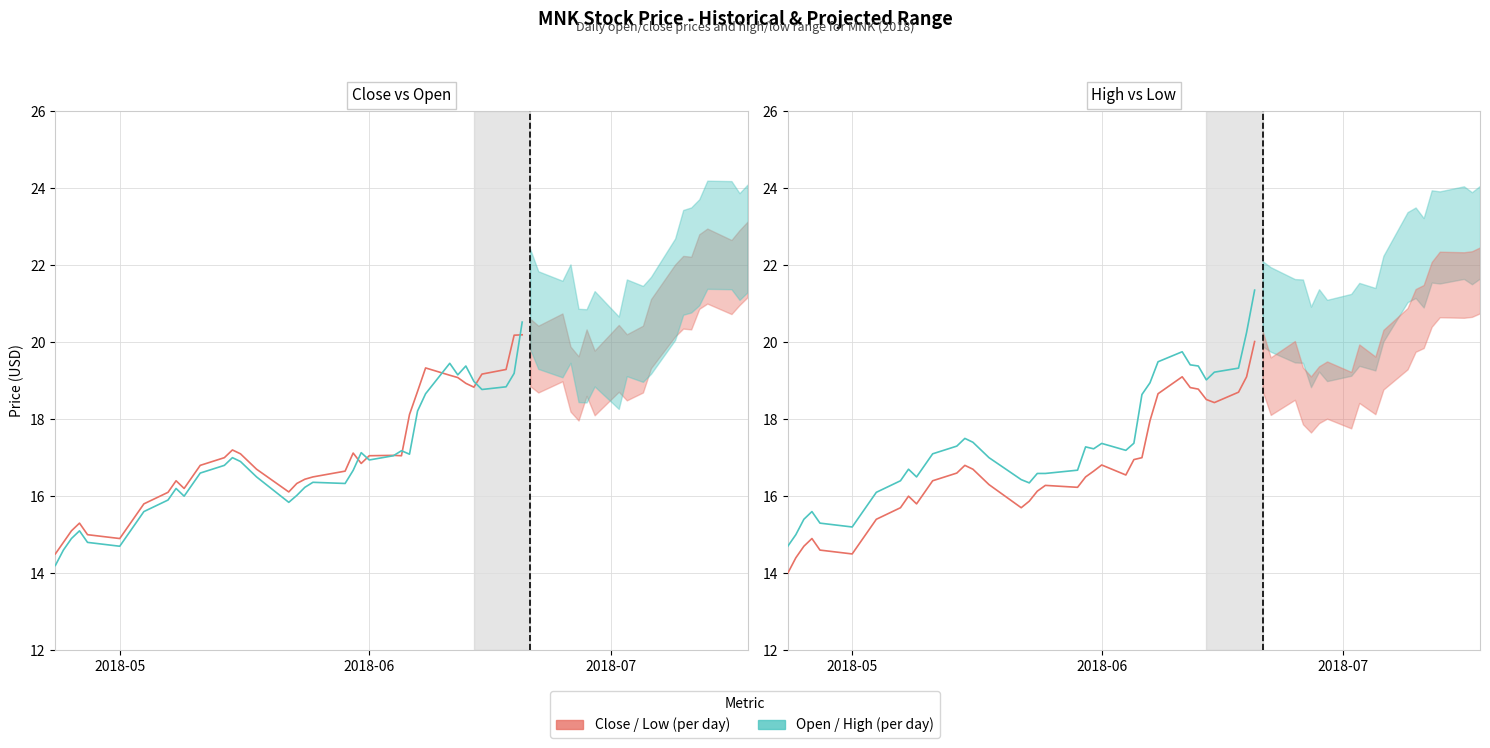

Count the number of data series in this chart.

4